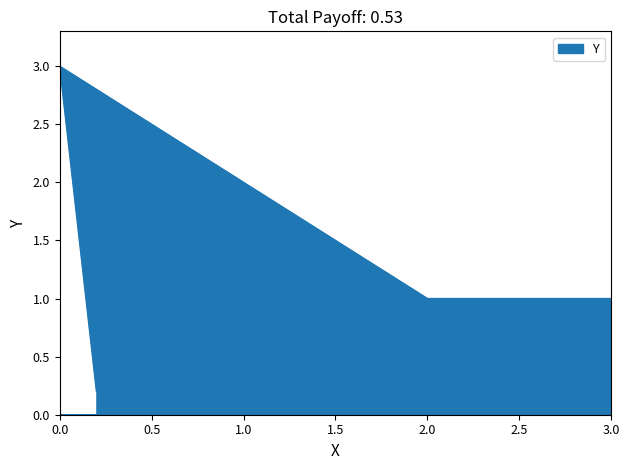

What is the difference between the second highest and minimum values?

1.0